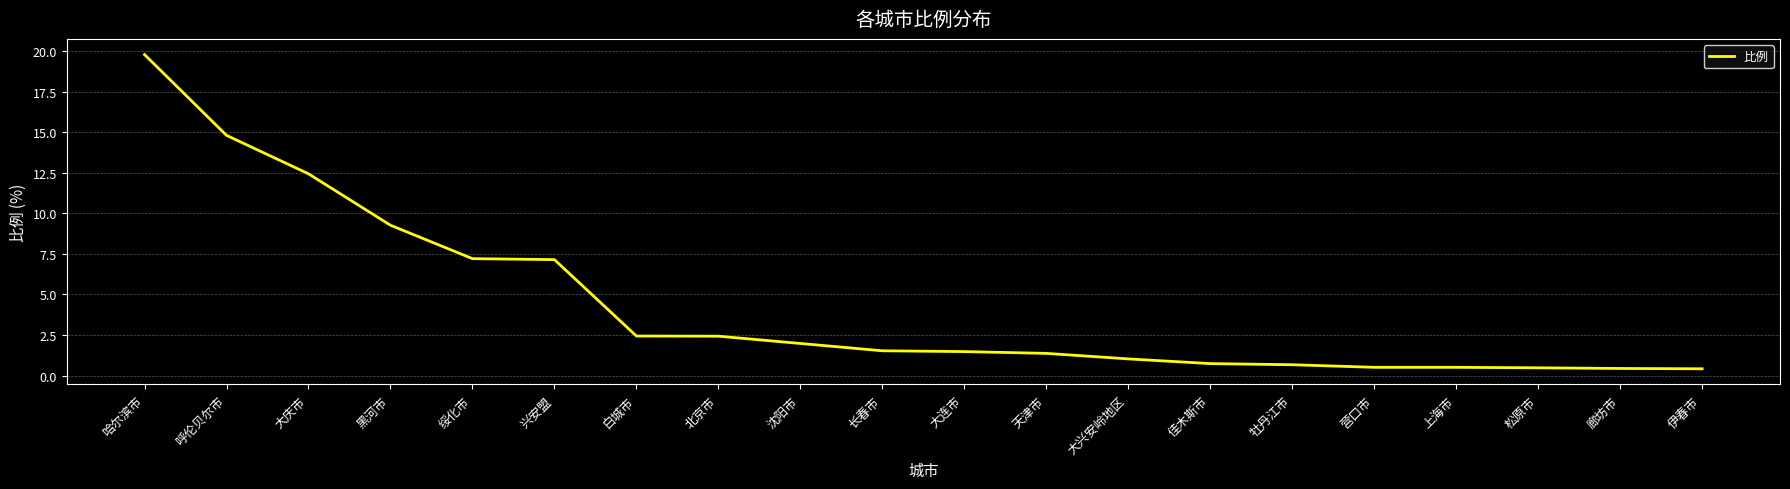

At which category does the chart reach its peak across all series?

哈尔滨市